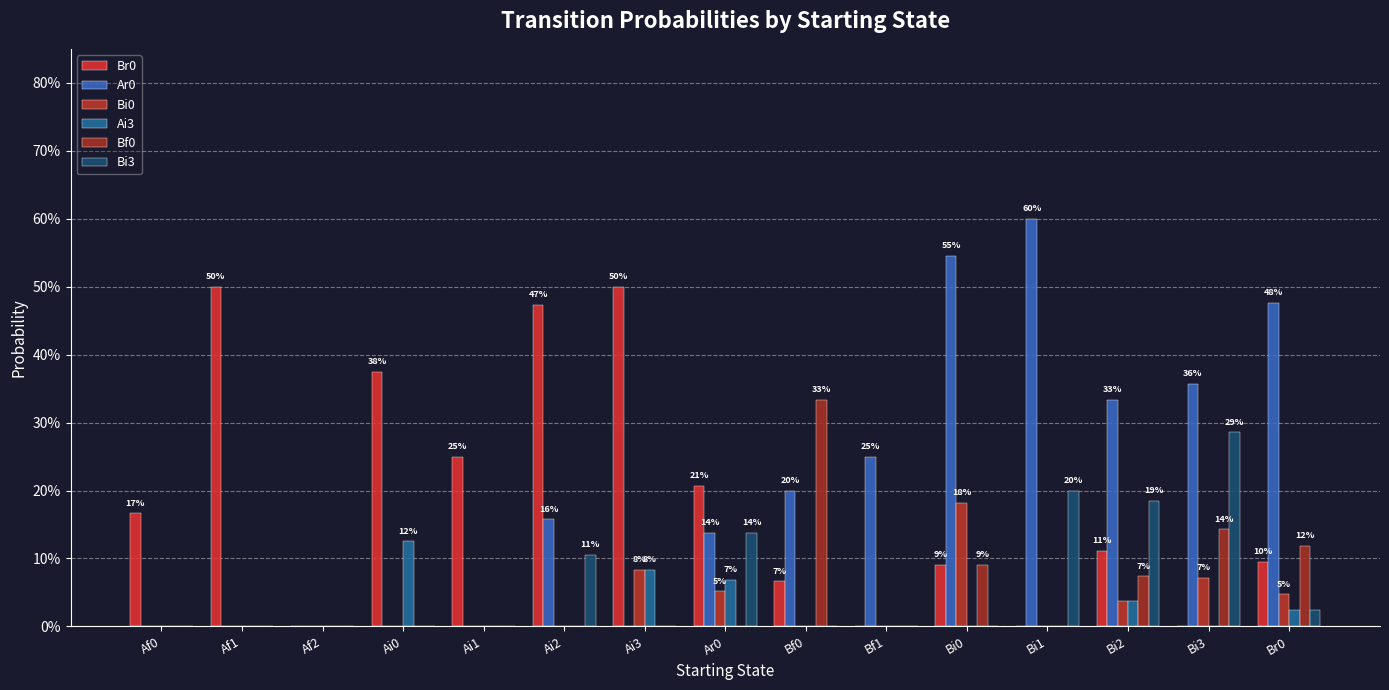

Are the bars grouped side by side (vs. stacked)?

Yes